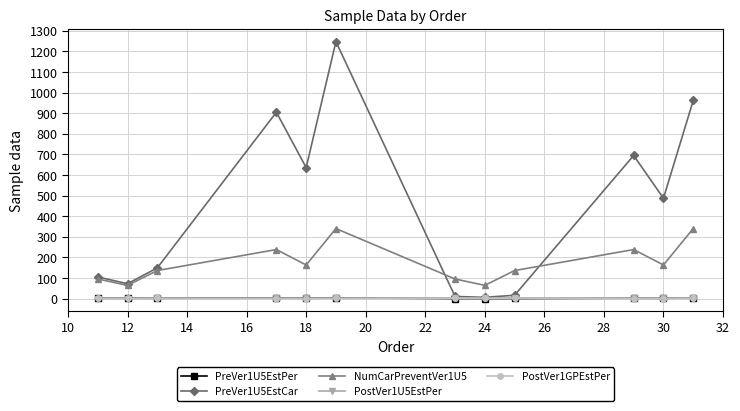

What is the greatest value displayed?

1248.0